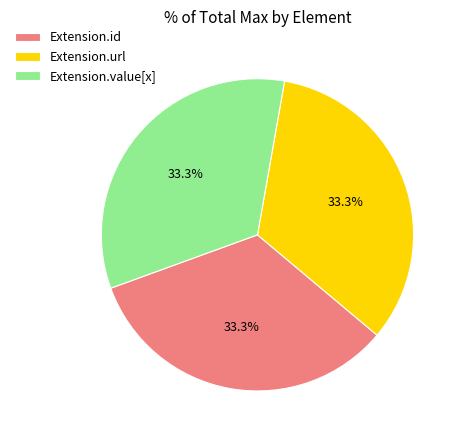

Is Extension.id the majority of the pie?

No